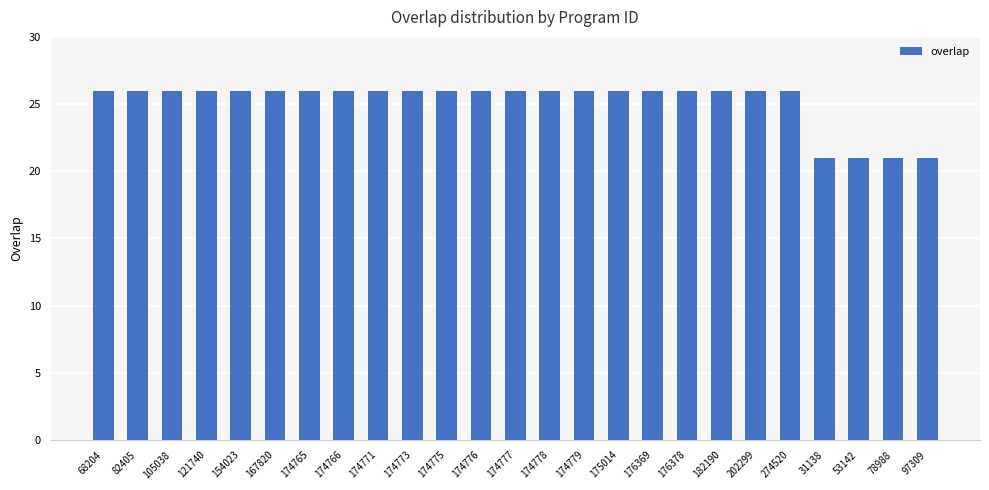

The chart shows a value of 26 at 174773. True or false?

True